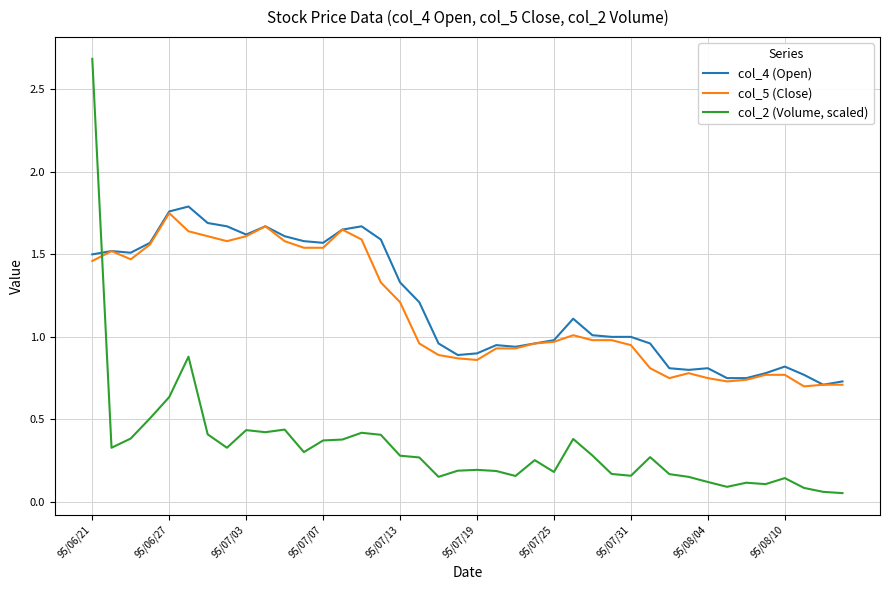

After their last crossing, which series has the higher values: col_2 (Volume, scaled) or col_5 (Close)?

col_5 (Close)